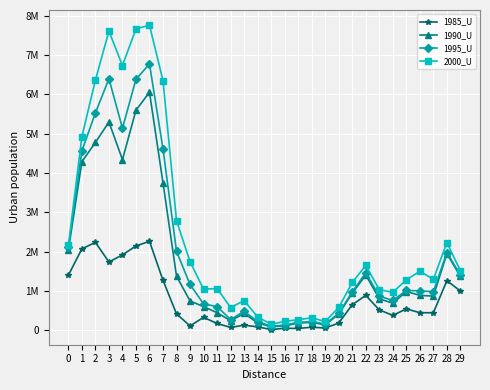

At which category does 1985_U reach its first local valley?

3